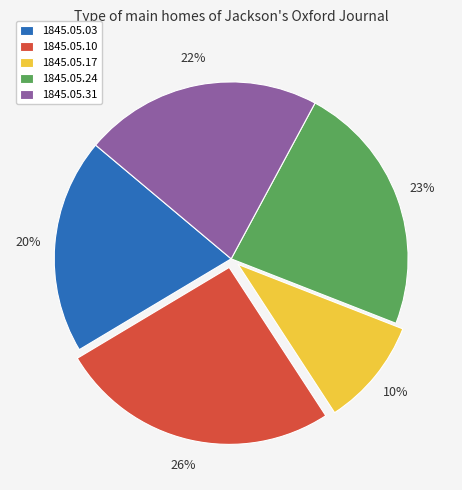

Does any single category account for the majority?

No